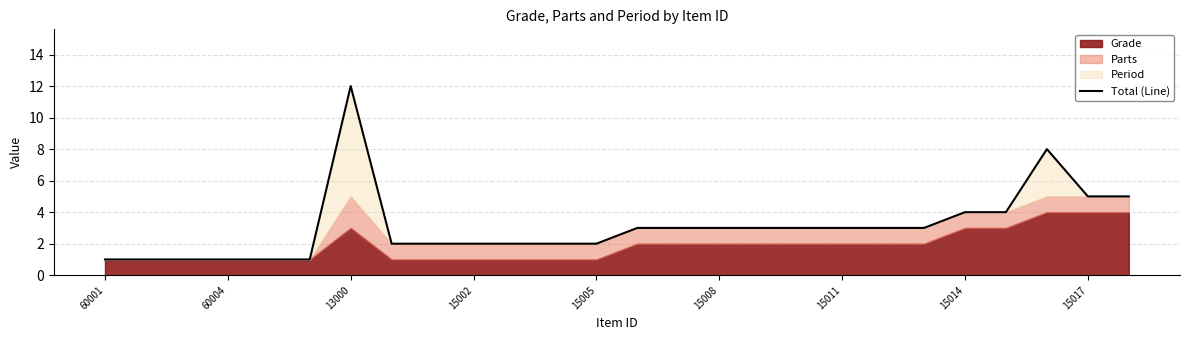

The value of Total (Line) at 60001 is 2. True or false?

False